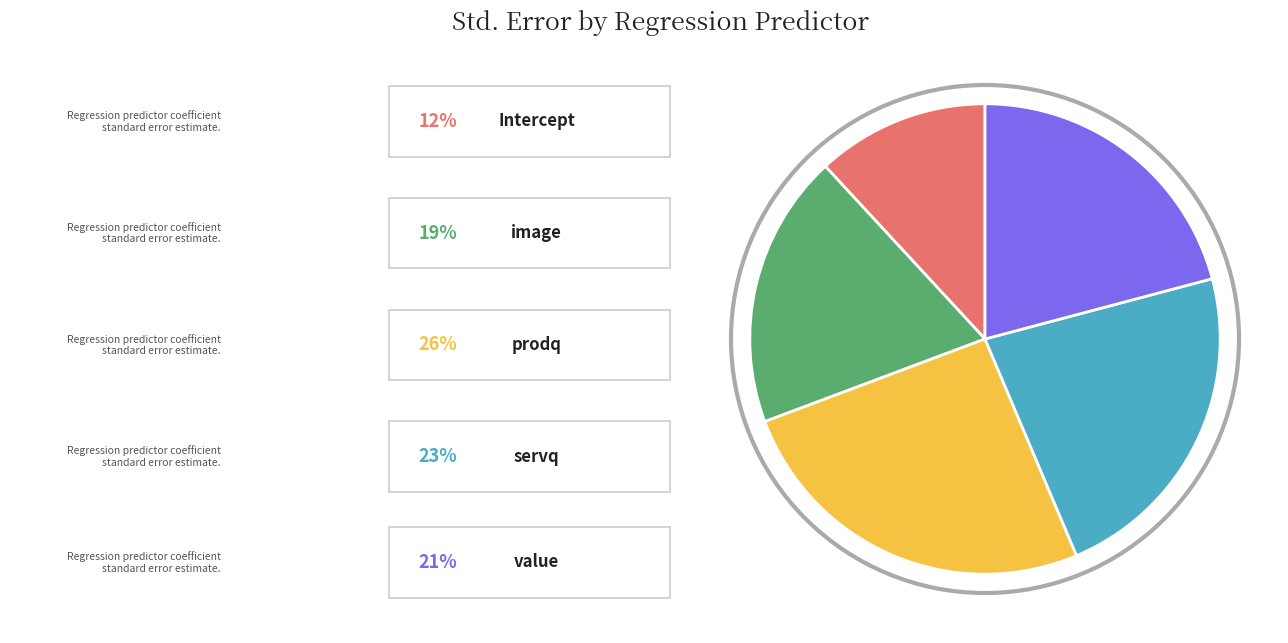

Does any single category account for the majority?

No